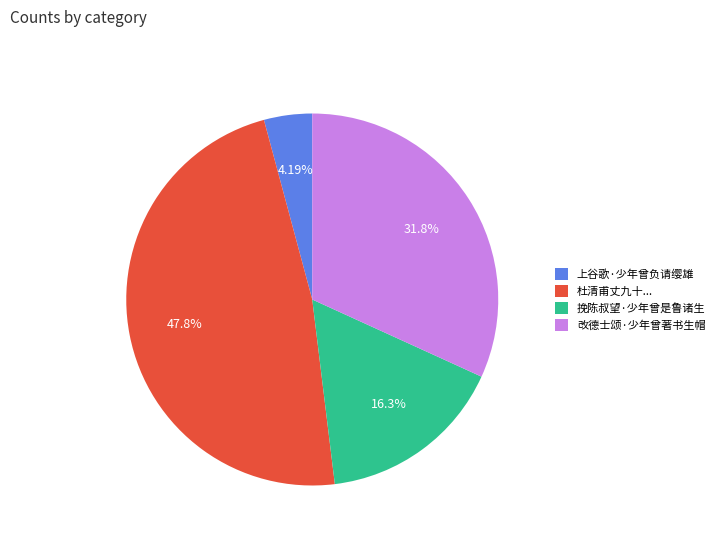

Combined, do 改德士颂·少年曾著书生帽 and 杜清甫丈九十... account for over 50%?

Yes